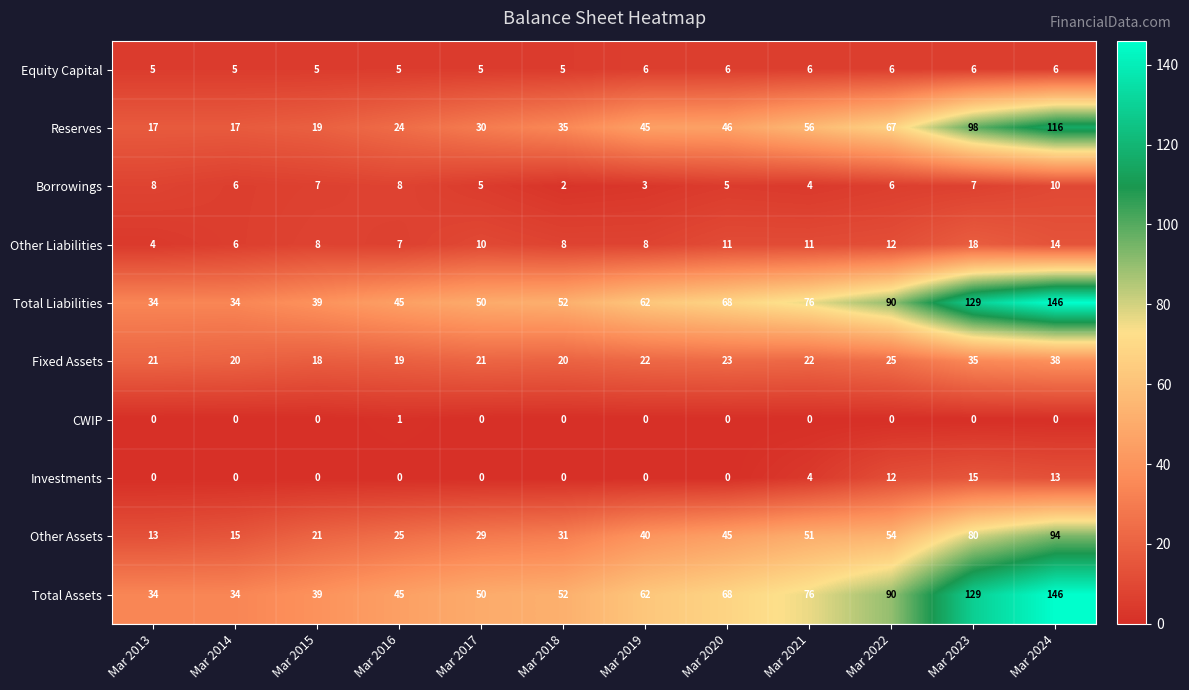

True or false: Investments has a value of 0 at Mar 2020.

True